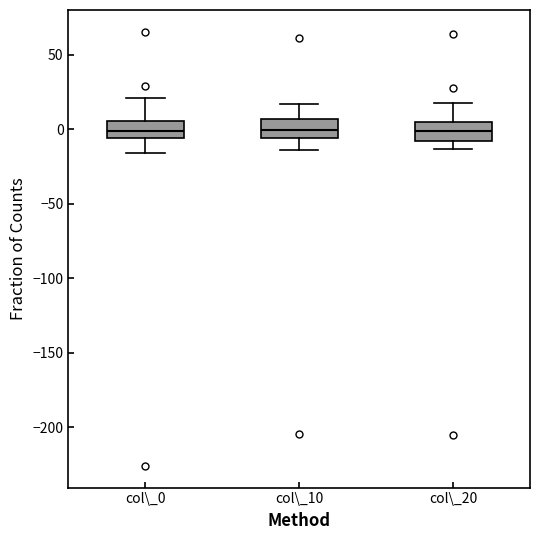

Where does the median line of the box for col\_20 sit on the y-axis? The values are not printed on the chart, so give them approximately, as read against the axis.

0